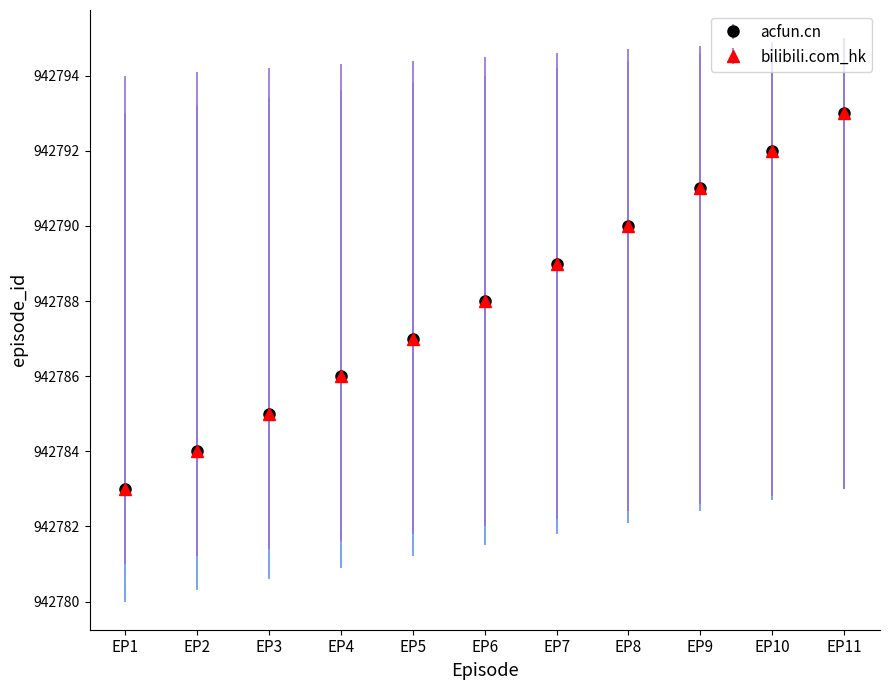

Does the chart have visible grid lines?

No